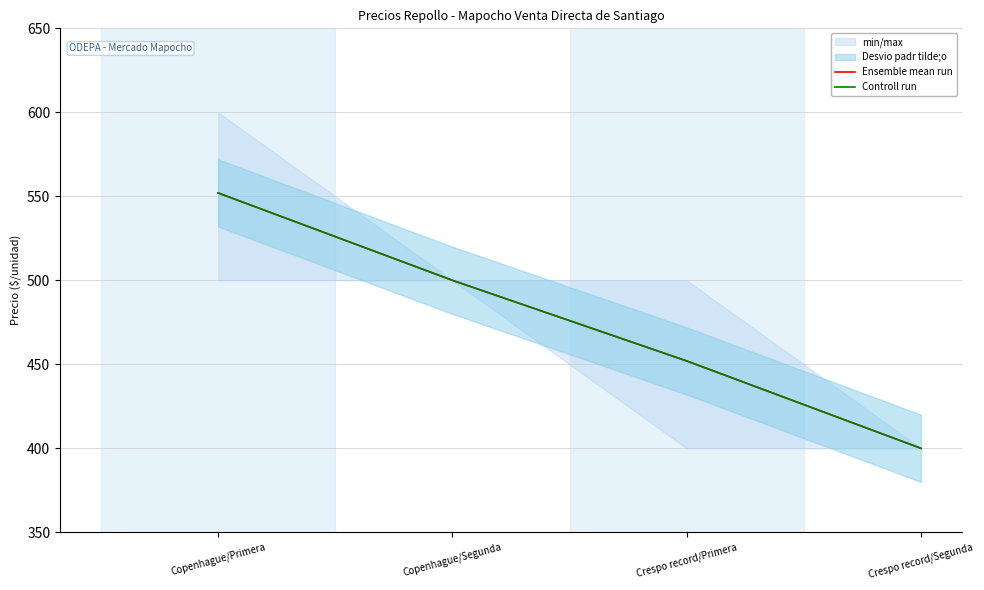

How many lines are shown in the chart?

2